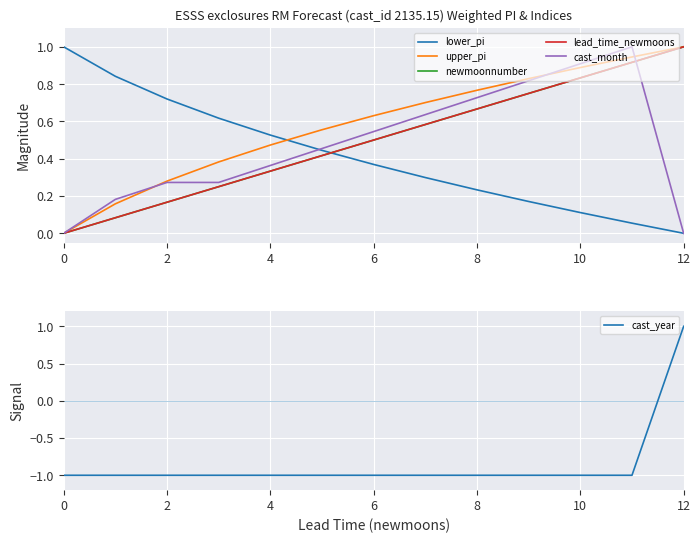

True or false: lower_pi and cast_year cross at least once.

True